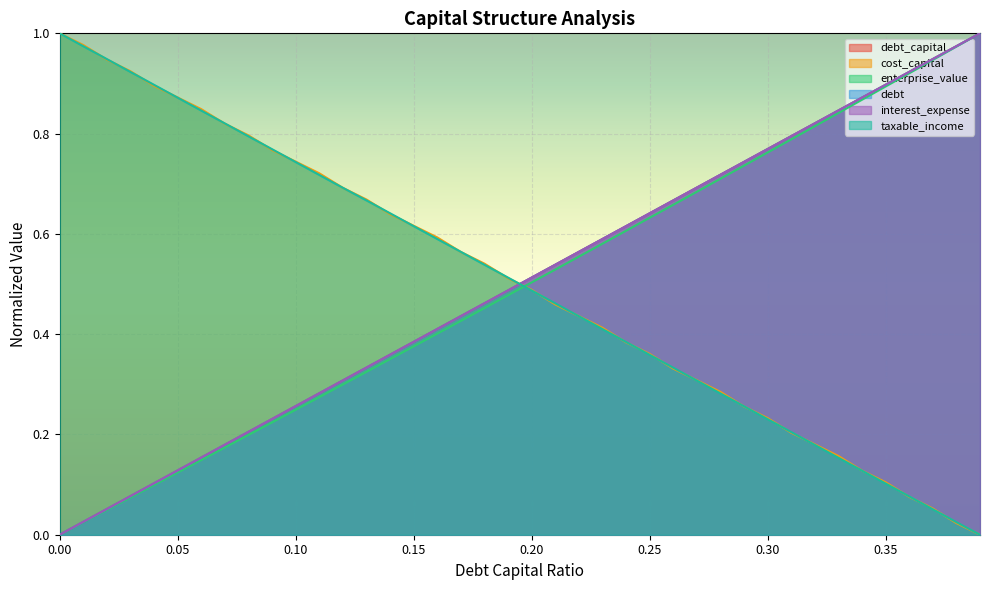

Rank the categories by debt value from lowest to highest.

0.0, 0.01, 0.02, 0.03, 0.04, 0.05, 0.06, 0.07, 0.08, 0.09, 0.1, 0.11, 0.12, 0.13, 0.14, 0.15, 0.16, 0.17, 0.18, 0.19, 0.2, 0.21, 0.22, 0.23, 0.24, 0.25, 0.26, 0.27, 0.28, 0.29, 0.3, 0.31, 0.32, 0.33, 0.34, 0.35, 0.36, 0.37, 0.38, 0.39